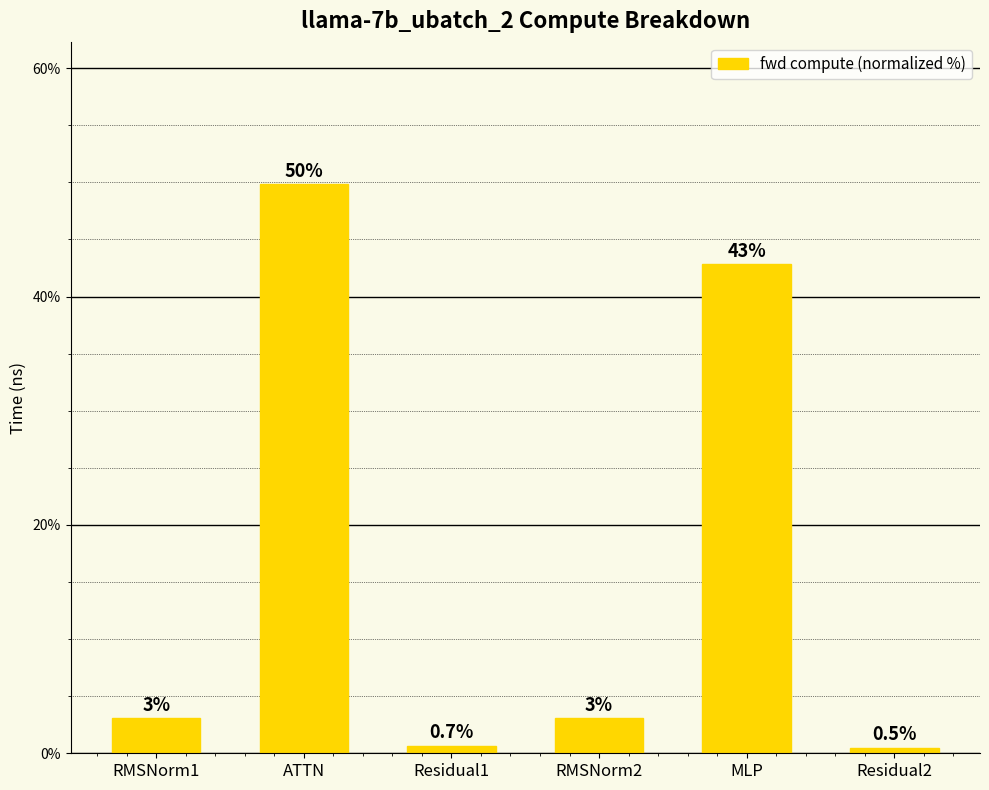

What is the sum of the values at MLP and ATTN?

92.7